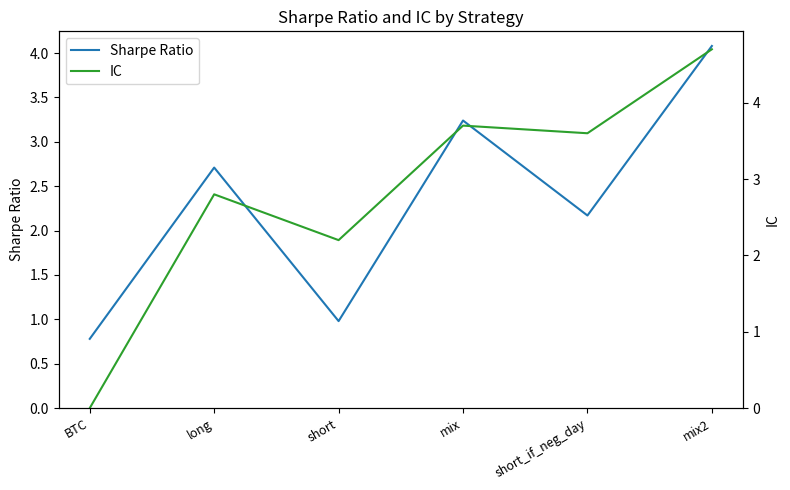

Read the IC value at long.

2.8